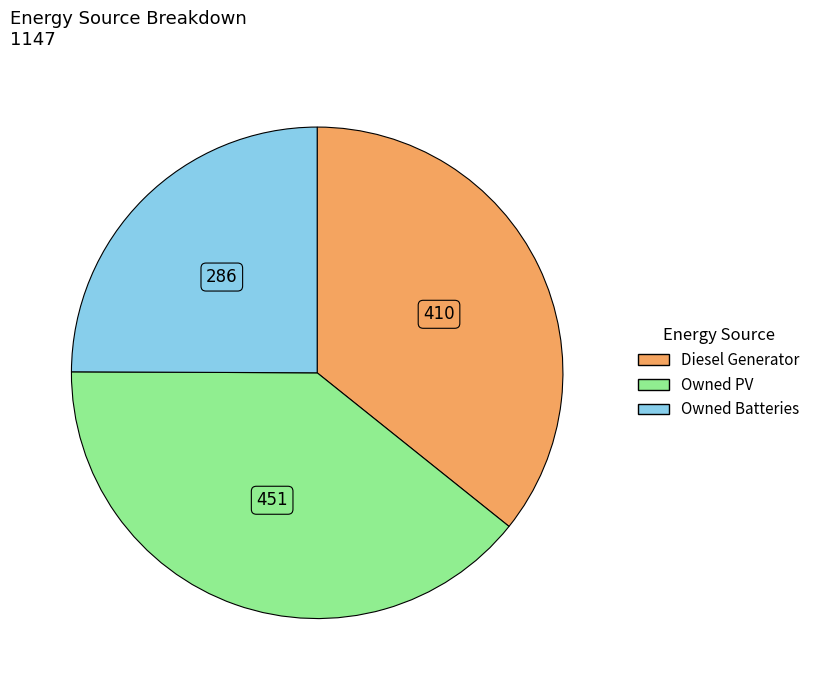

Rank the categories by value from highest to lowest.

Owned PV, Diesel Generator, Owned Batteries